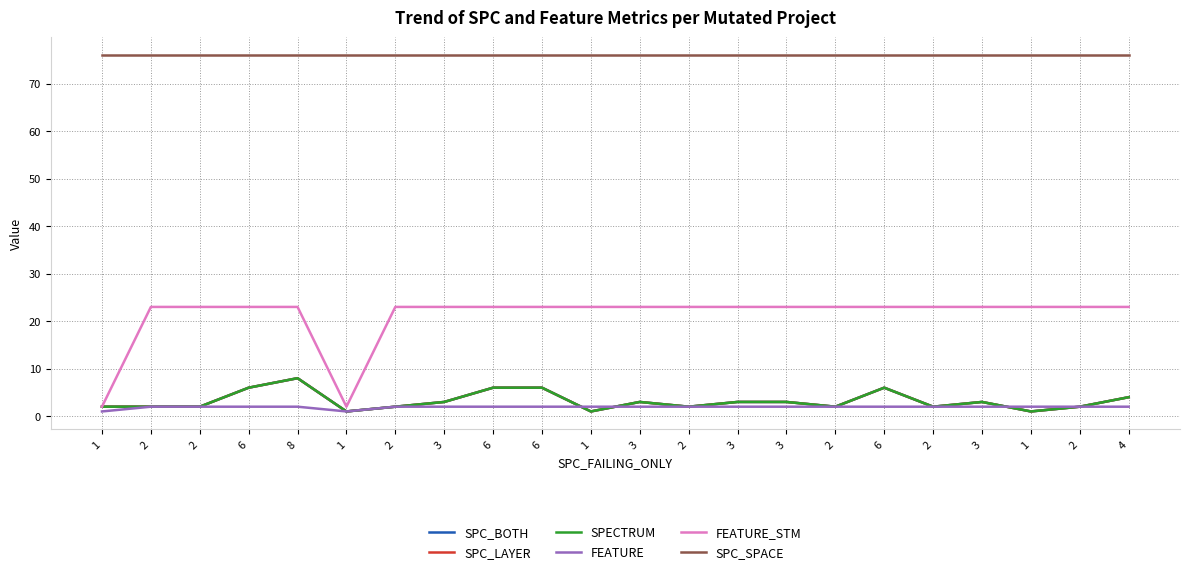

Rank the categories by SPC_SPACE value from lowest to highest.

1, 2, 2, 6, 8, 1, 2, 3, 6, 6, 1, 3, 2, 3, 3, 2, 6, 2, 3, 1, 2, 4